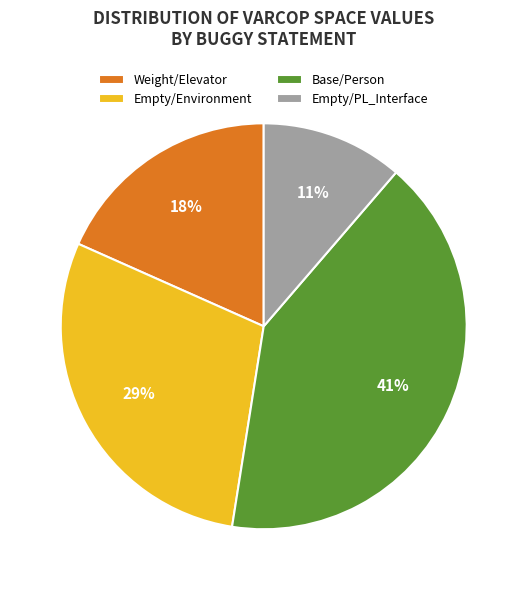

What percentage is the Base/Person slice, to the nearest percent?

41%